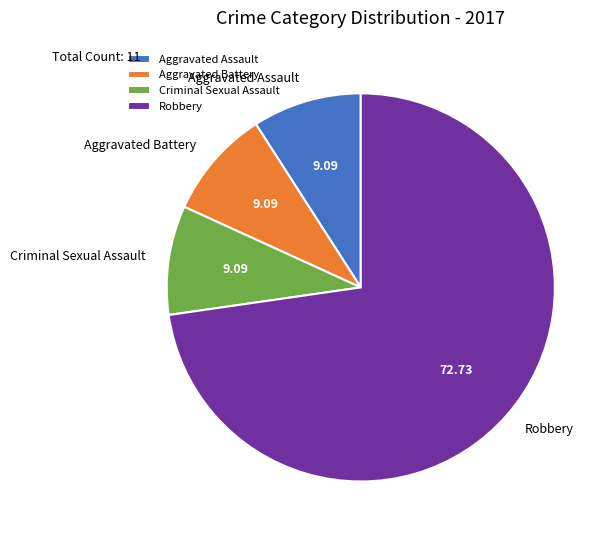

What is the ratio of the value at Robbery to the value at Aggravated Battery?

8.0